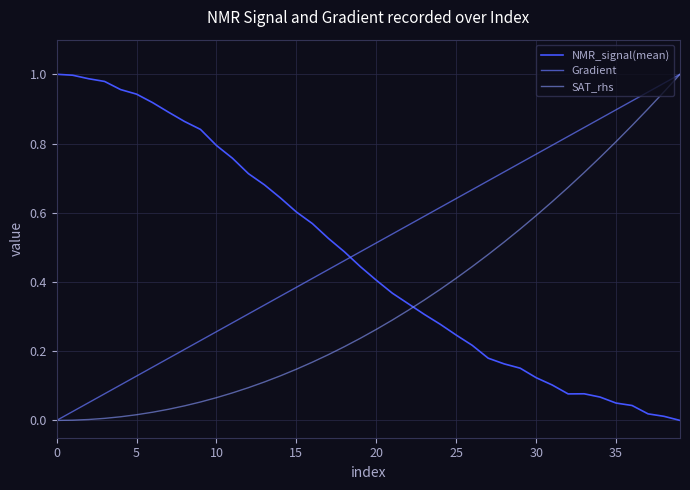

At how many categories does at least one series exceed 0?

40